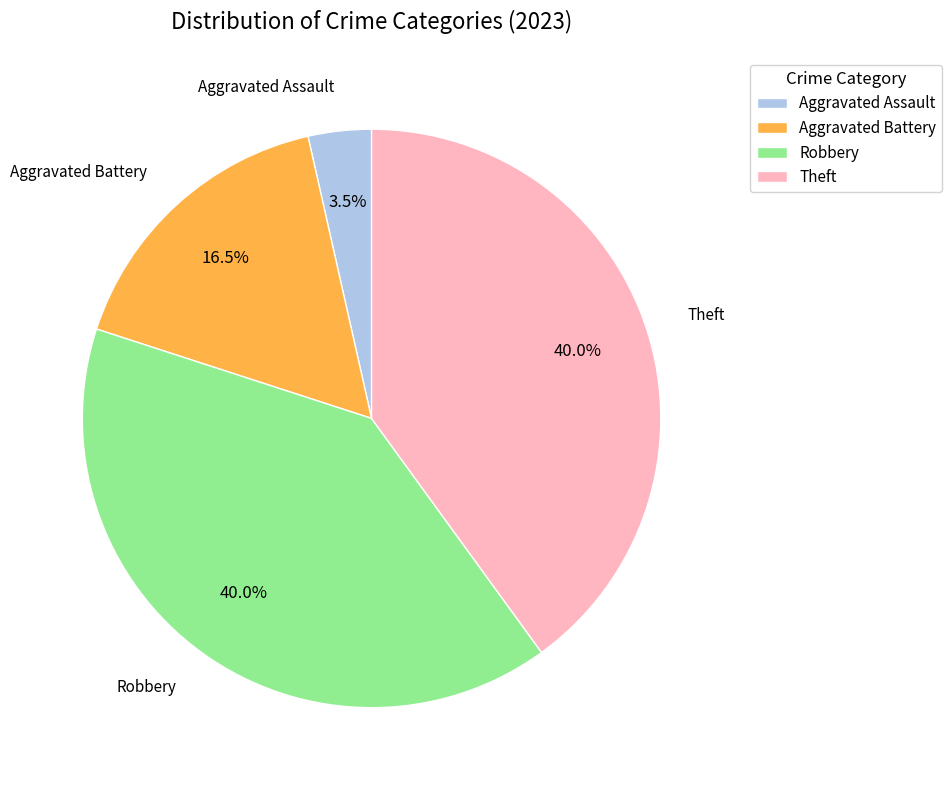

What is the smallest slice in the pie chart?

Aggravated Assault